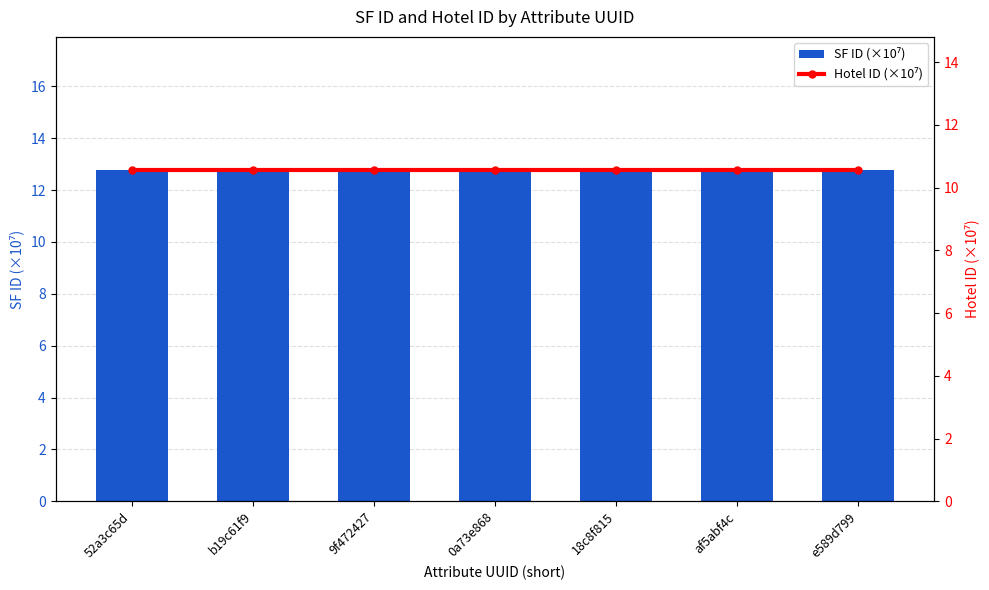

What is the minimum value shown in the chart?

10.6